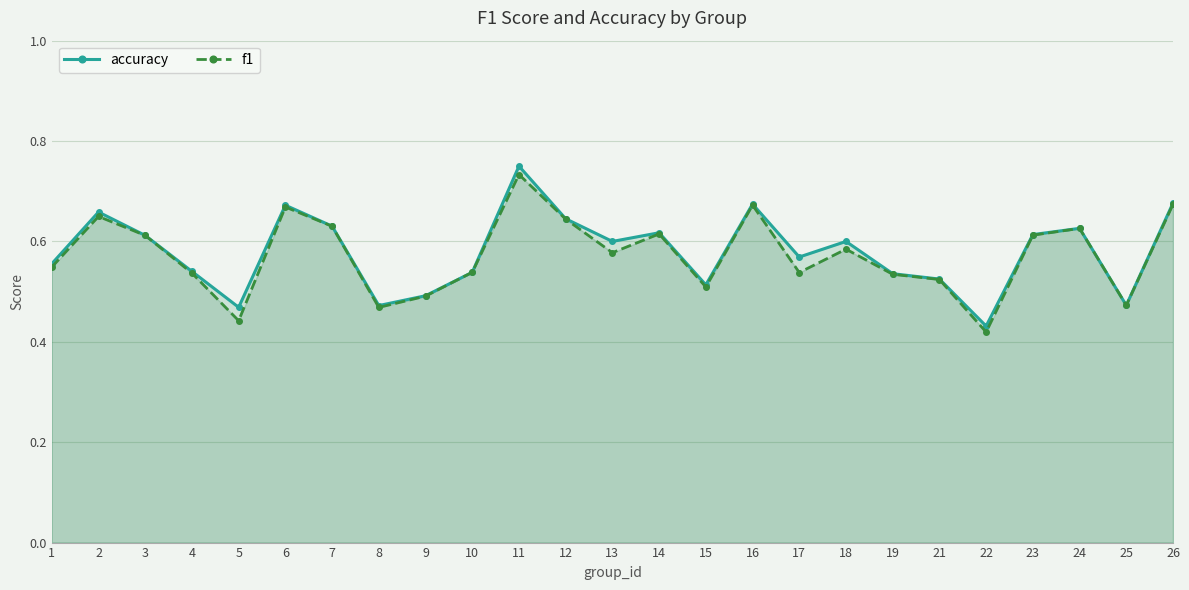

At which category is the sum across all series the highest?

11